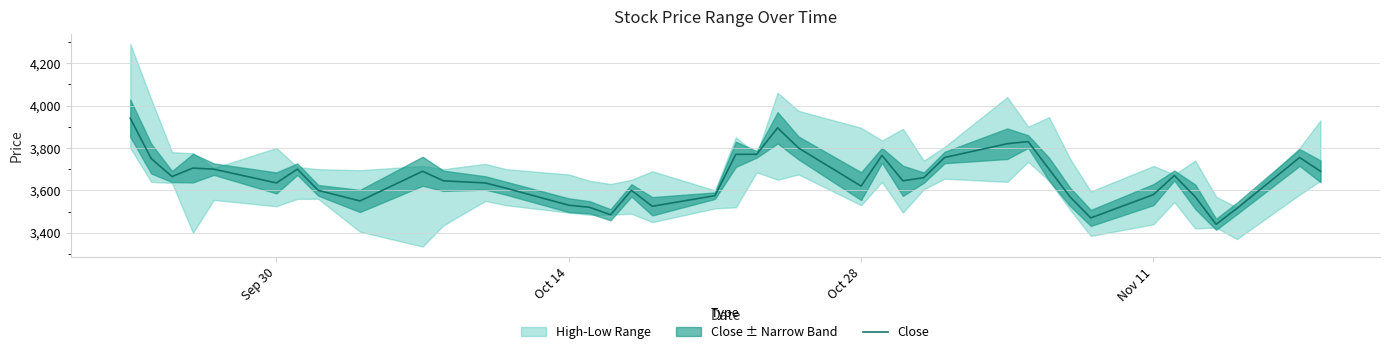

What is the highest value of the Close series?

3940